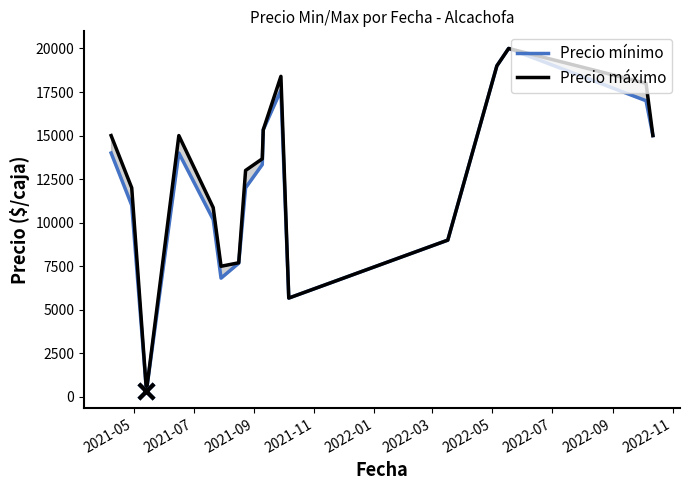

Which series reaches the minimum Y coordinate?

Precio mínimo